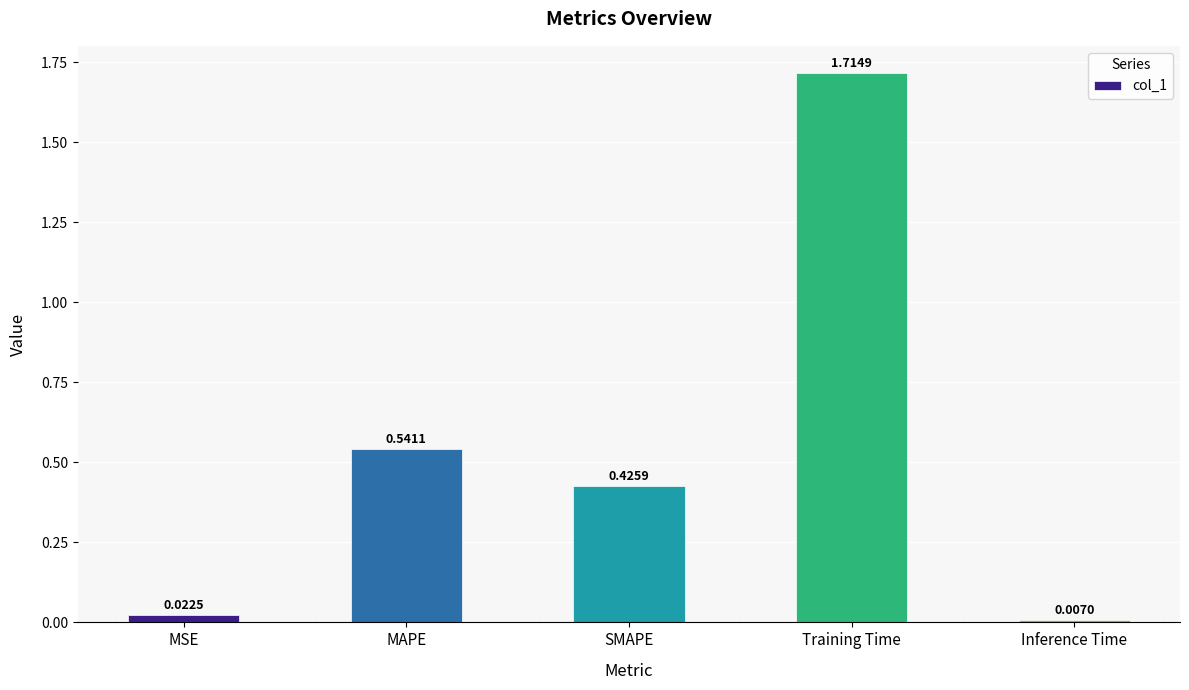

Which label corresponds to the smallest value in the chart?

Inference Time